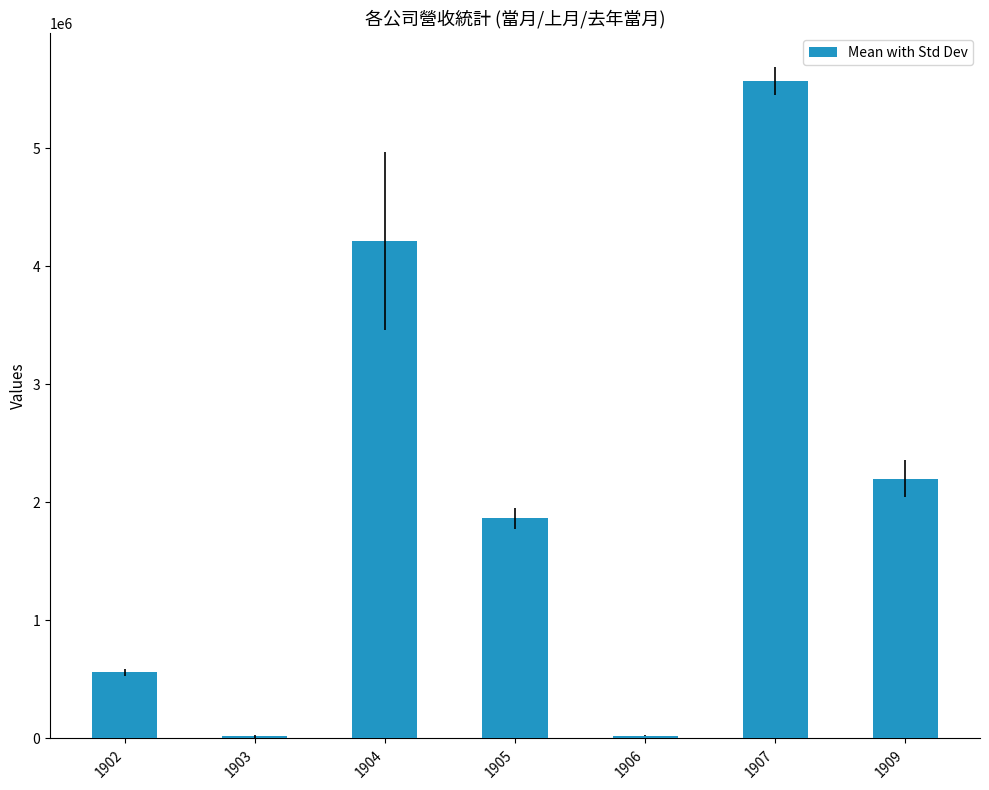

What is the difference between the values at 1905 and 1903?

1847849.0